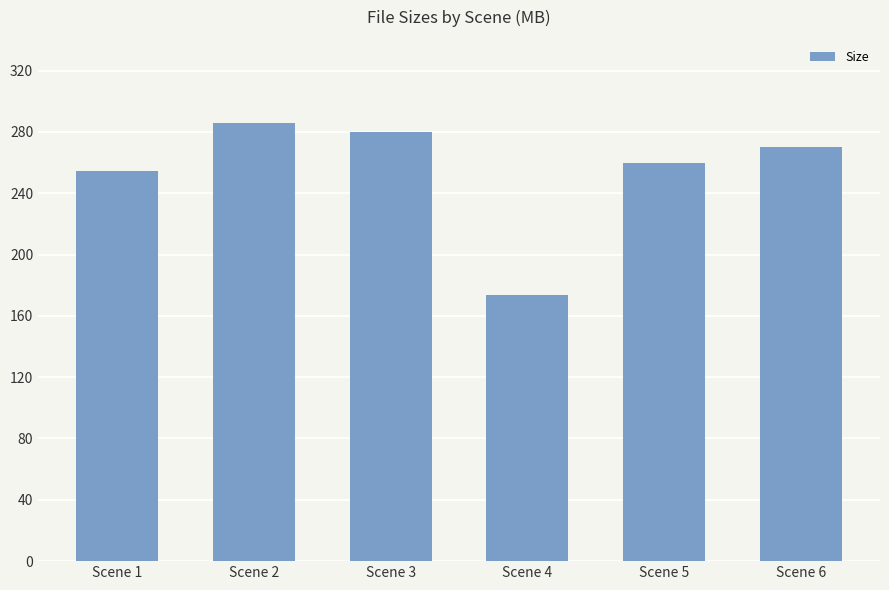

Rank the categories by value from lowest to highest.

Scene 4, Scene 1, Scene 5, Scene 6, Scene 3, Scene 2